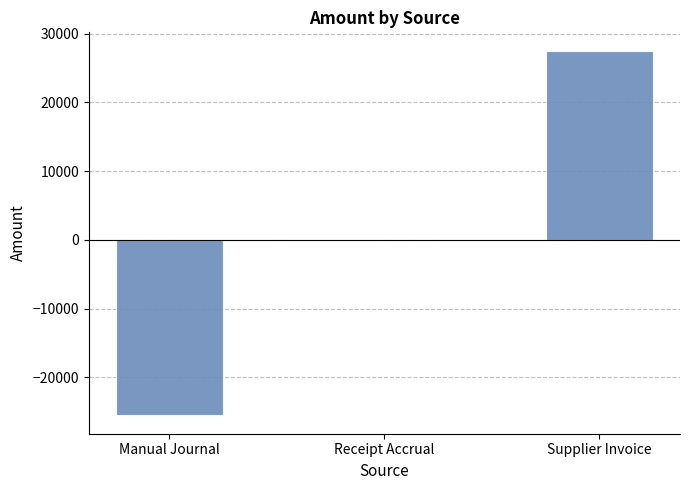

True or false: the data shows 0.0 at Receipt Accrual.

True